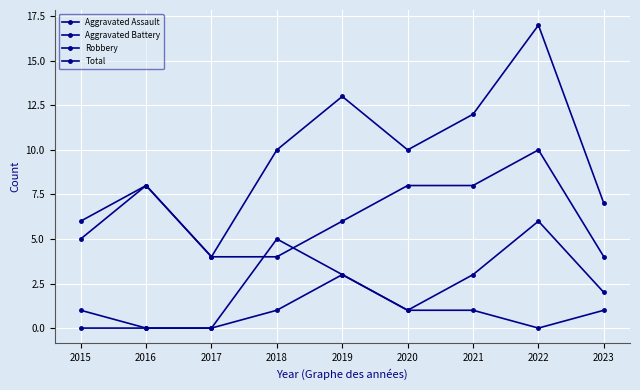

How many series are shown in this chart?

4